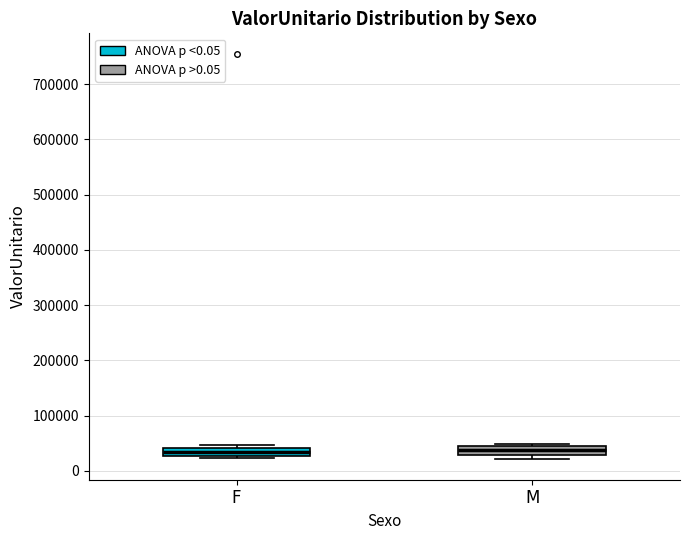

Where is the upper edge of the box for F on the y-axis? The values are not printed on the chart, so give them approximately, as read against the axis.

40000